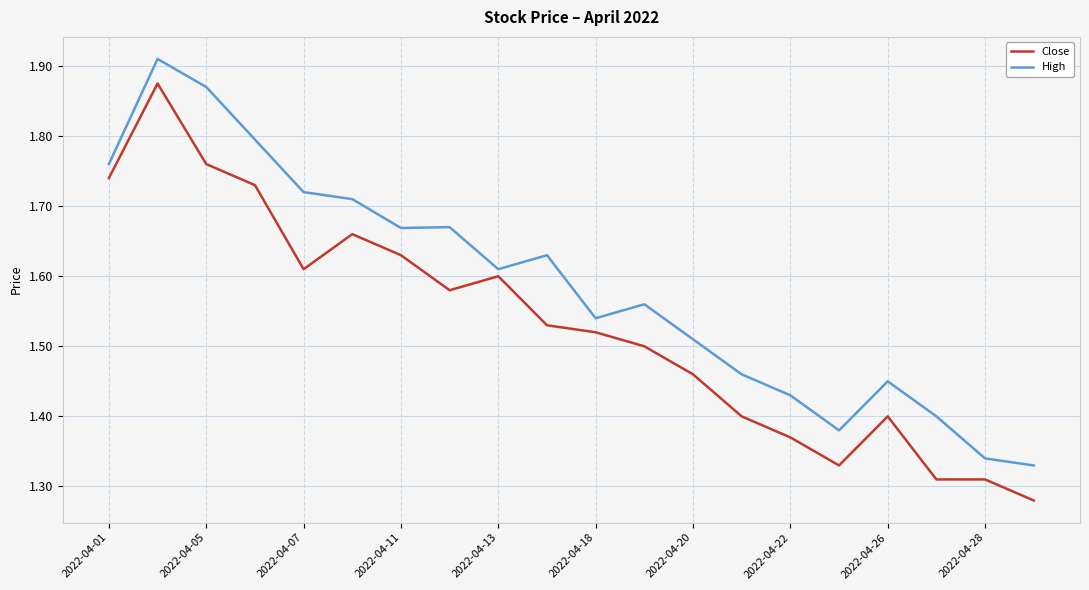

What is the difference between the maximum and minimum values in the High series?

0.6